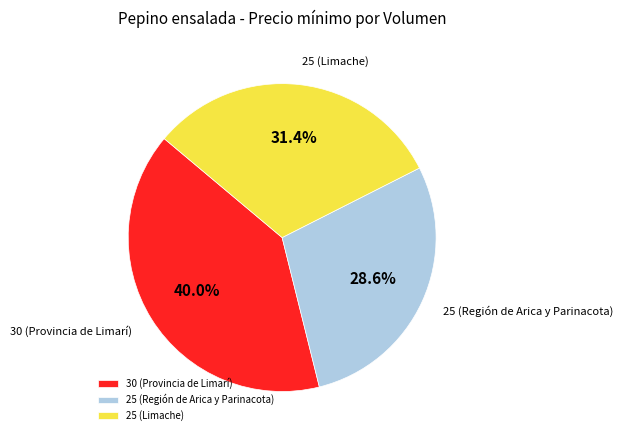

Is 25 (Limache) the majority of the pie?

No